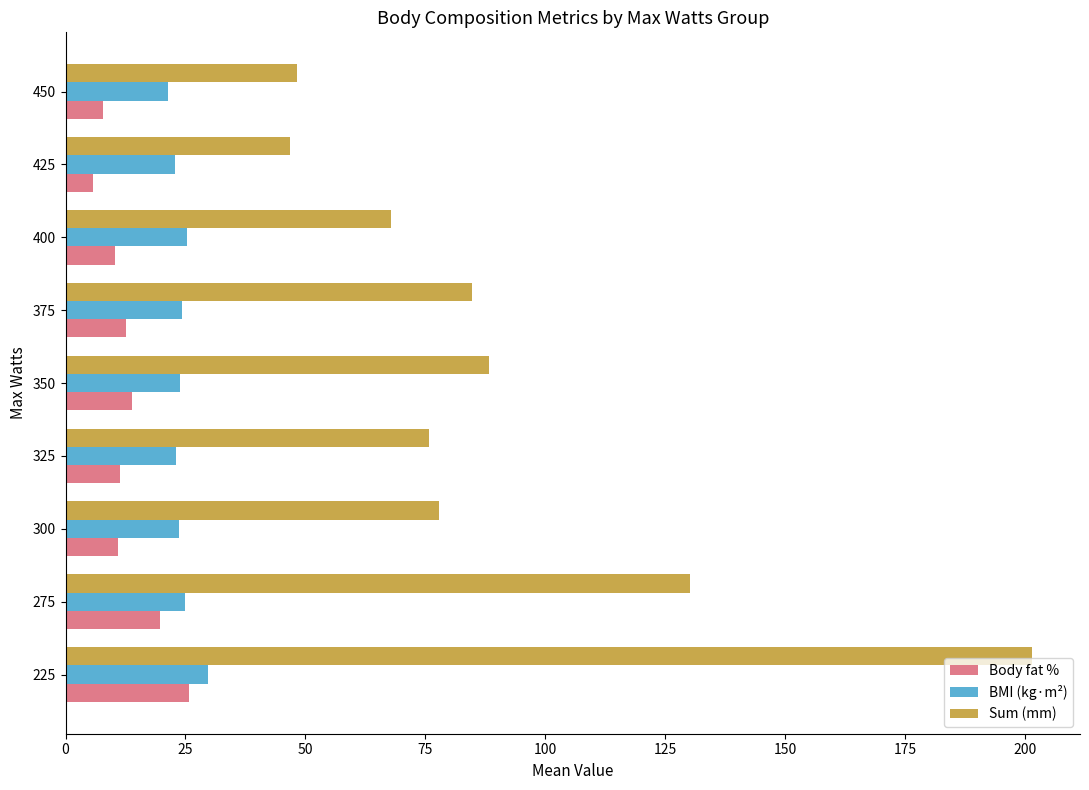

Which series has the largest range (max minus min)?

Sum (mm)